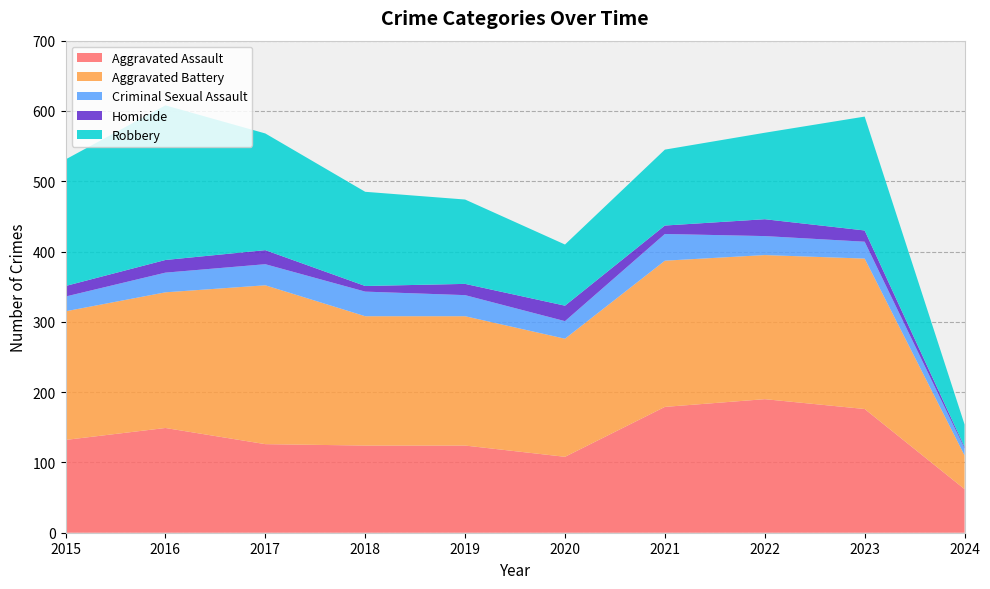

Reading left to right, list all the values displayed in this chart.

Aggravated Assault: 132	149	126	124	124	108	179	190	176	62
Aggravated Battery: 183	193	226	184	184	168	208	205	214	48
Criminal Sexual Assault: 21	28	30	35	30	25	38	27	24	10
Homicide: 15	18	20	8	16	22	12	24	16	2
Robbery: 180	220	166	134	120	87	108	123	162	32